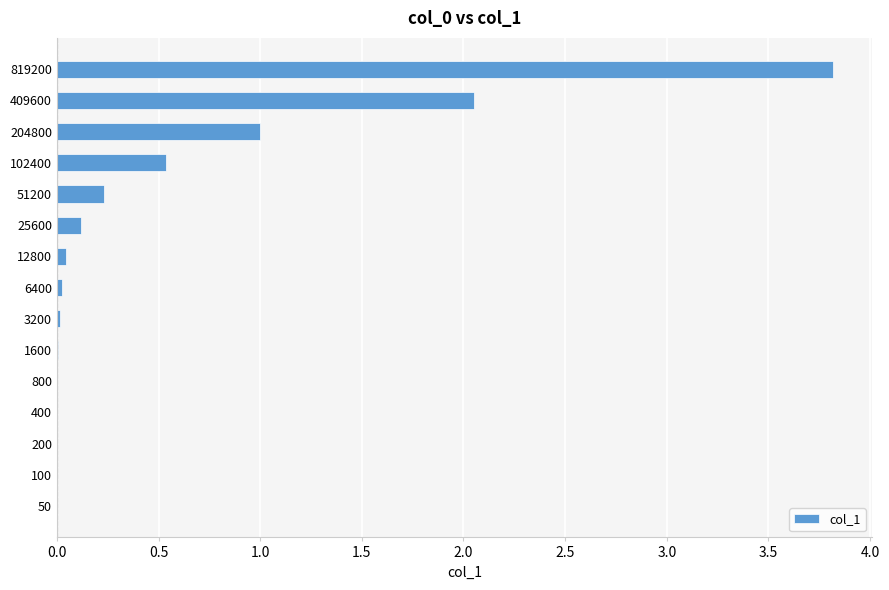

What is the sum of all values?

7.8